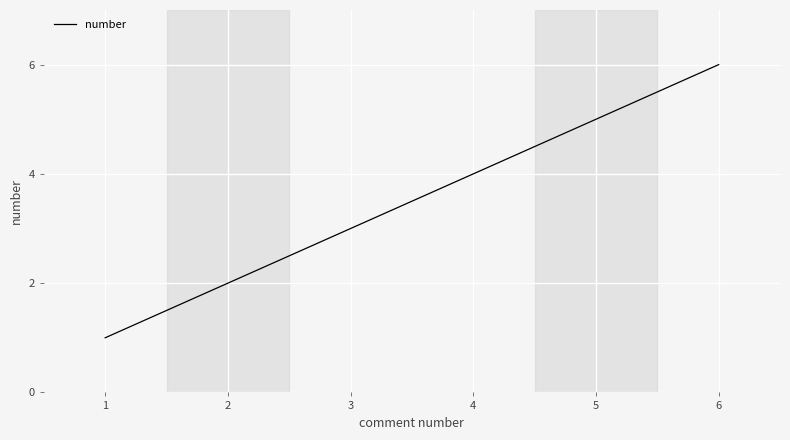

List the labels in order of value, smallest first.

1, 2, 3, 4, 5, 6